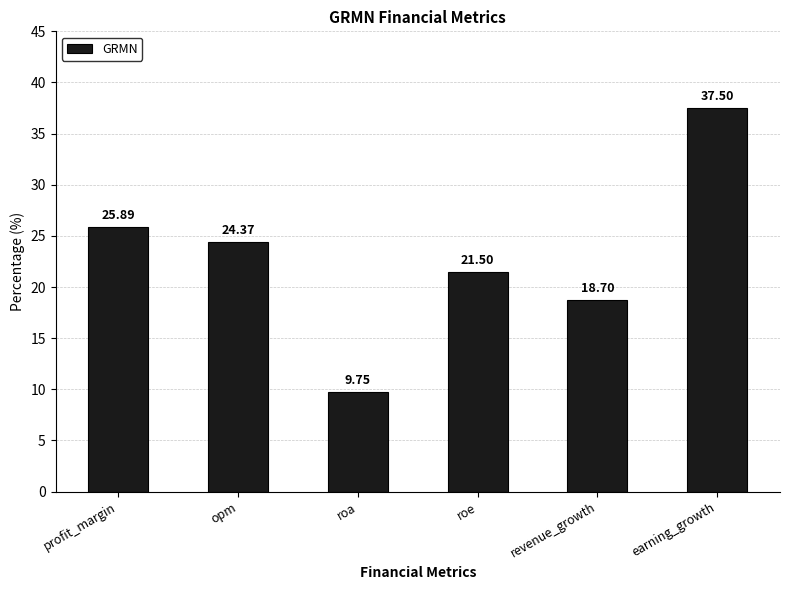

What is the difference between the maximum and second lowest values?

18.8